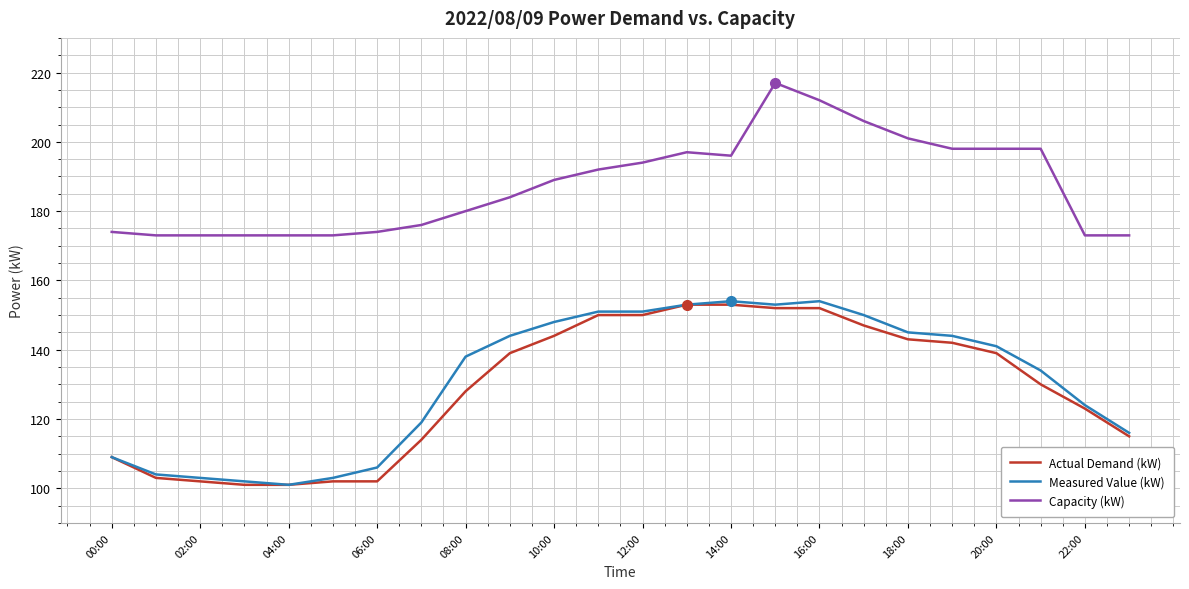

What is the maximum value shown in the chart?

217